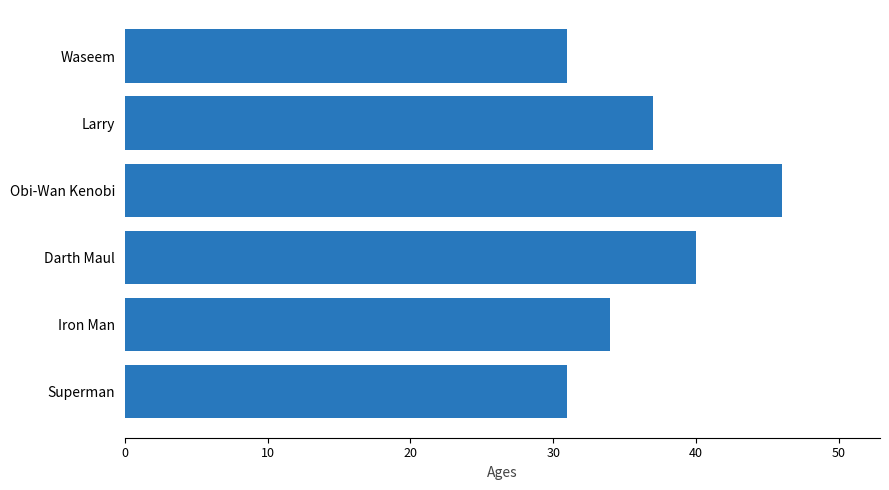

Count the values in the range 31 to 40.

5